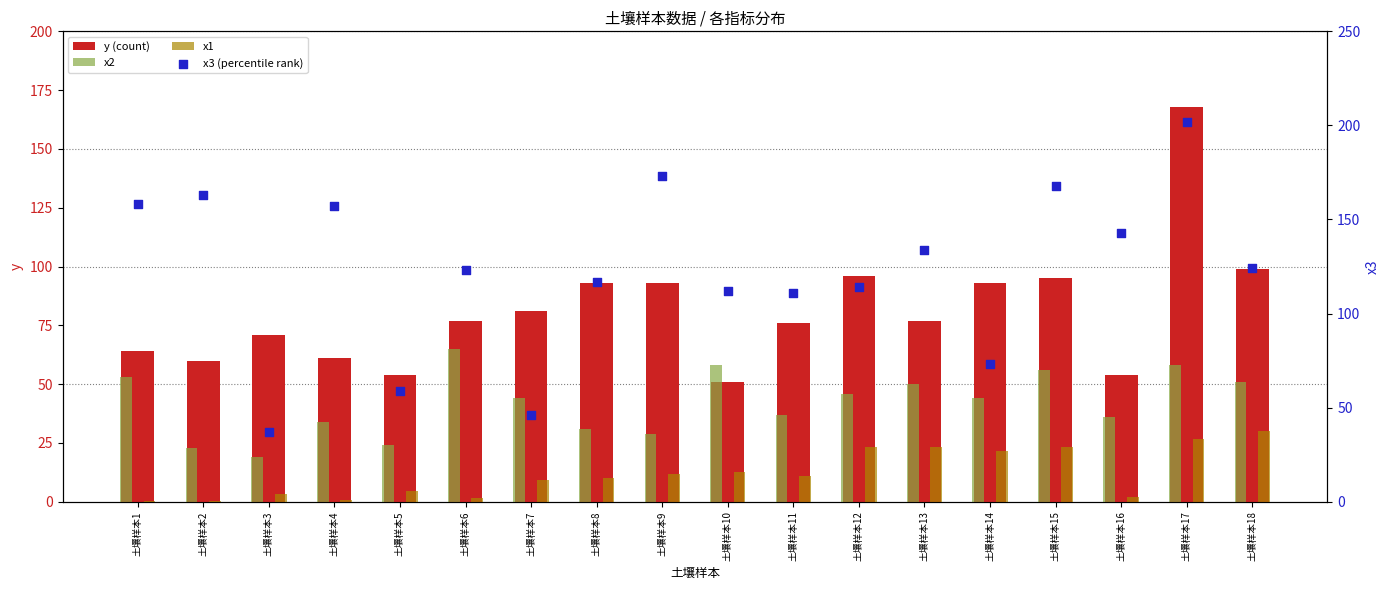

Which series contains the lowest Y value?

x1